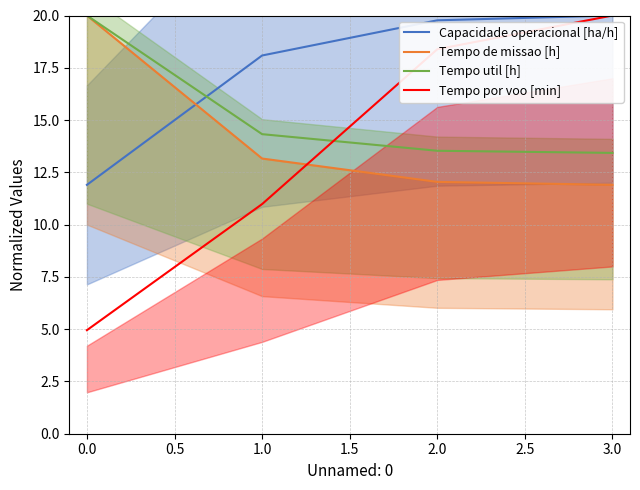

Is the value of Capacidade operacional [ha/h] at 2.0 greater than the value of Tempo por voo [min] at 0.0?

Yes